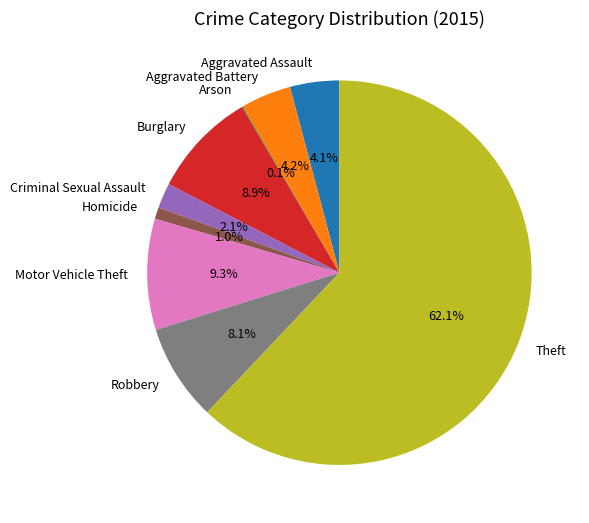

Do Aggravated Battery and Homicide together represent more than half of the pie?

No